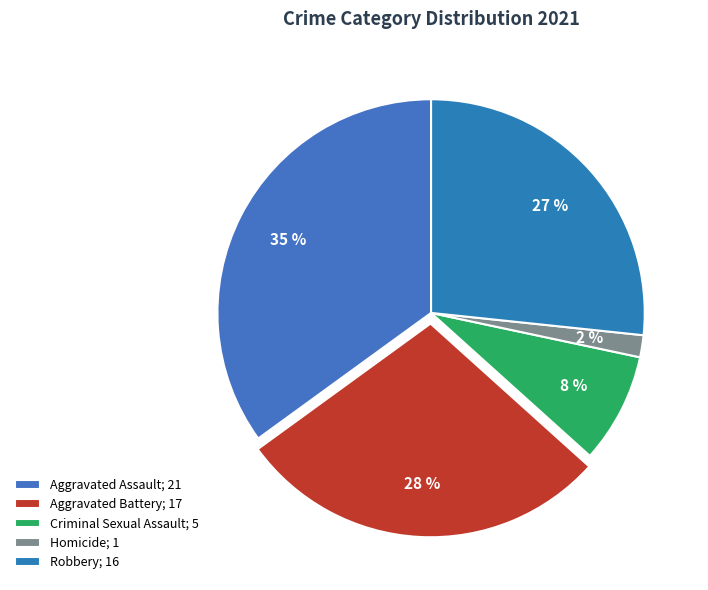

Which slice is the smallest?

Homicide